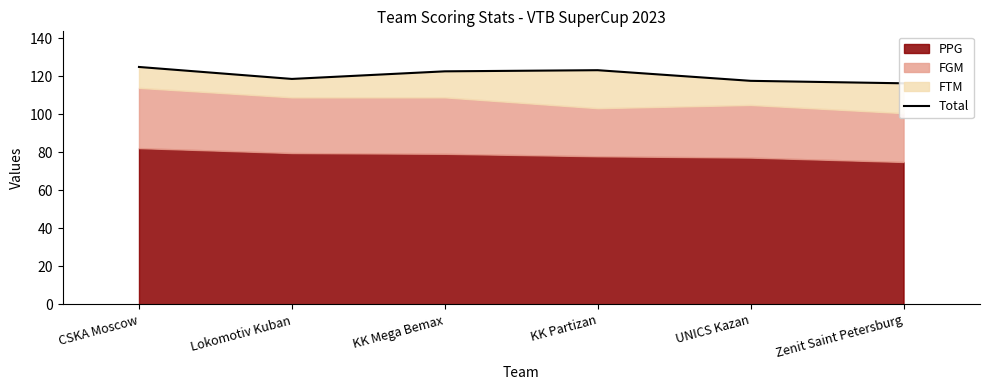

Reading left to right, extract all data points from this chart.

CSKA Moscow=125.0	Lokomotiv Kuban=118.7	KK Mega Bemax=122.7	KK Partizan=123.3	UNICS Kazan=117.7	Zenit Saint Petersburg=116.4